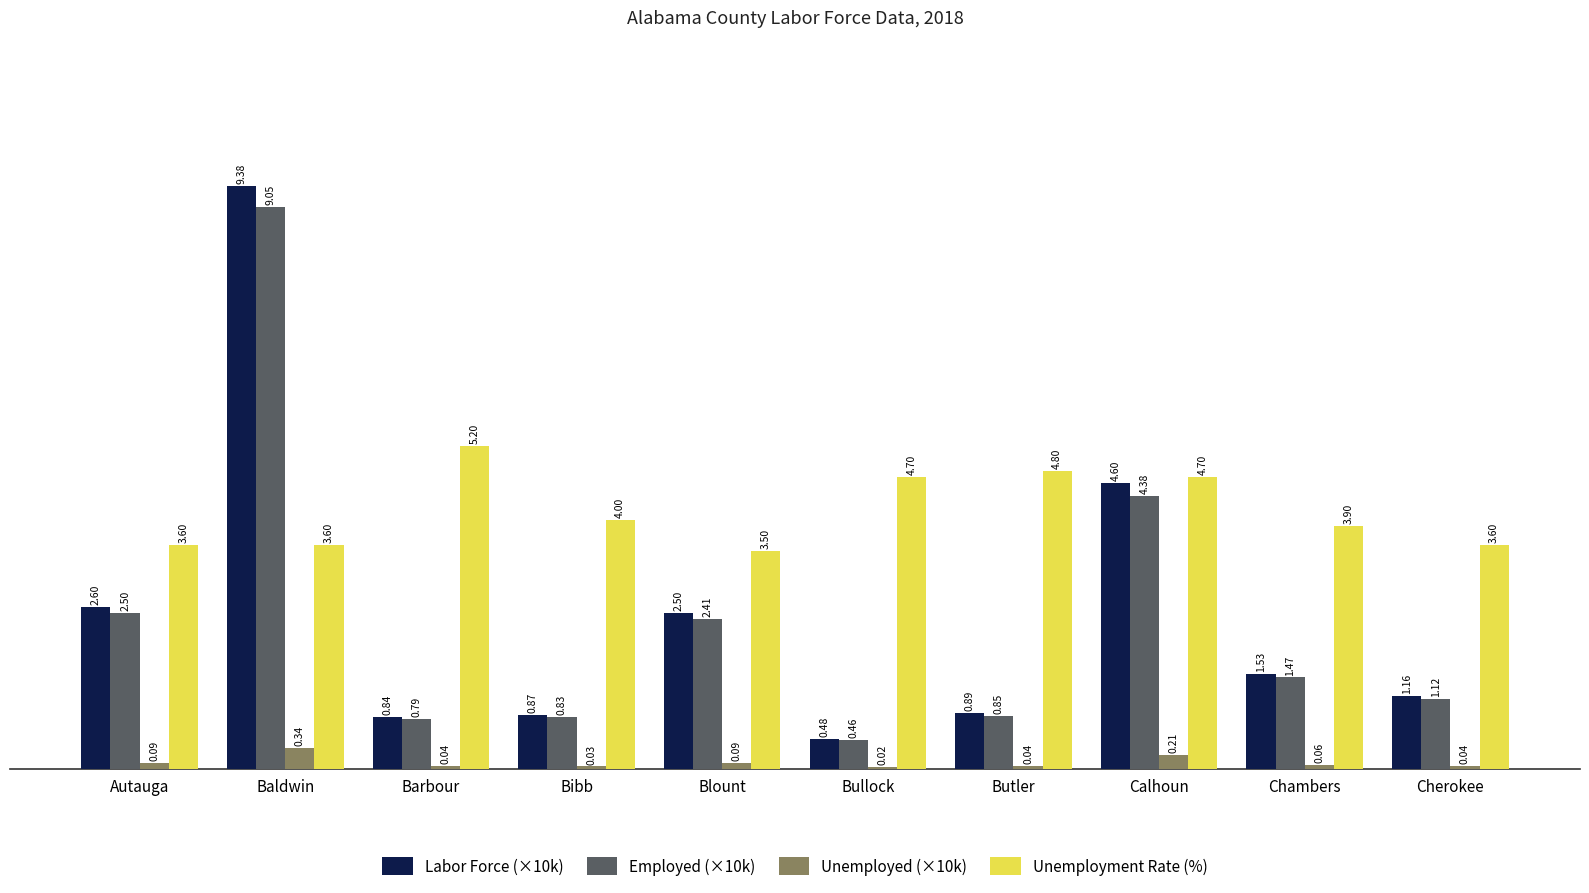

At which category does the chart reach its peak across all series?

Baldwin